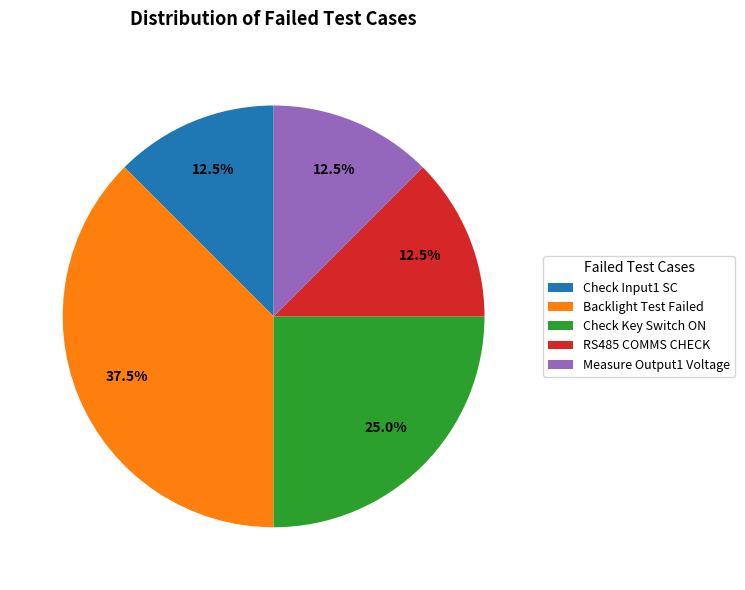

True or false: Measure Output1 Voltage accounts for 2% of the total.

False